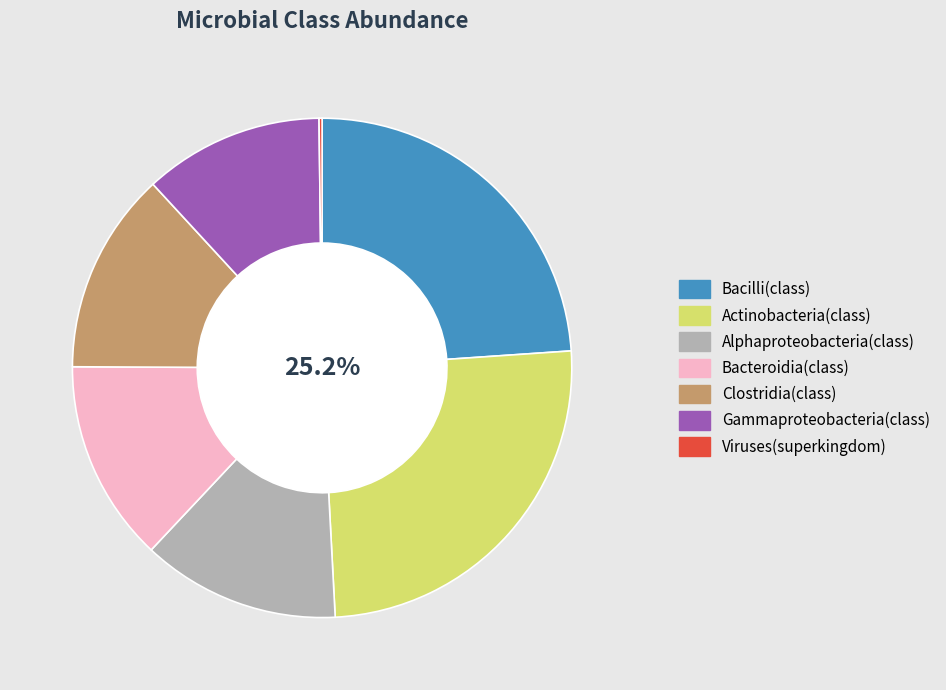

Which category has the biggest portion of the pie?

Actinobacteria(class)